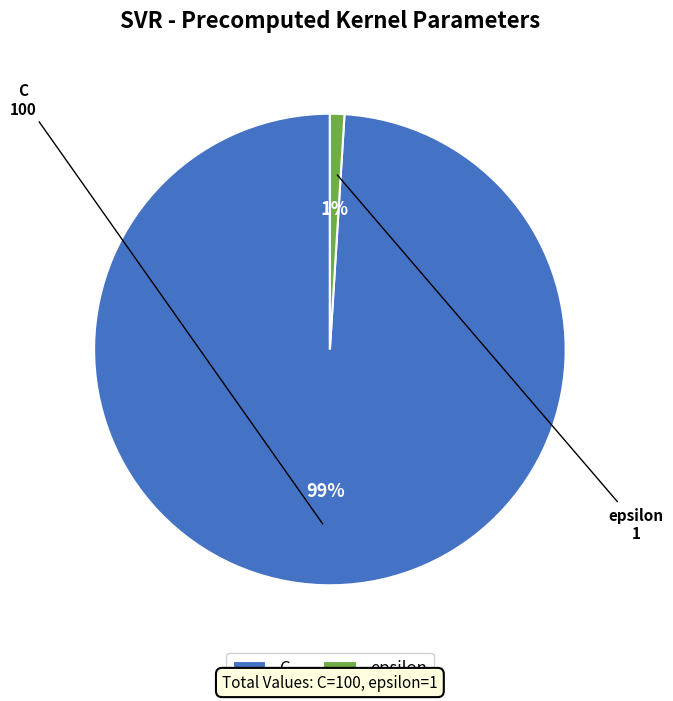

To the nearest percent, what is the difference between the largest and smallest slice percentages?

98%